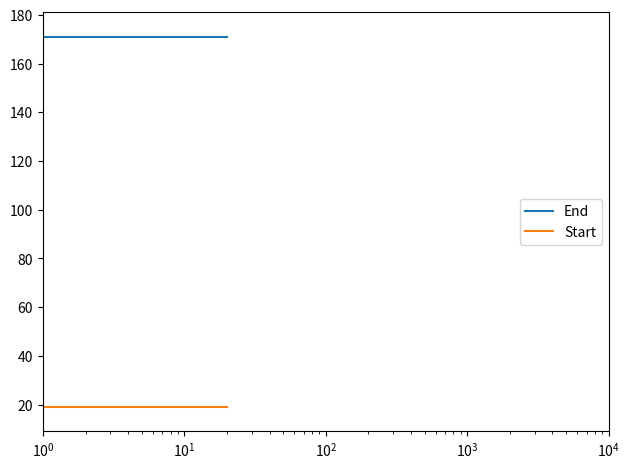

True or false: End and Start intersect in this chart.

False